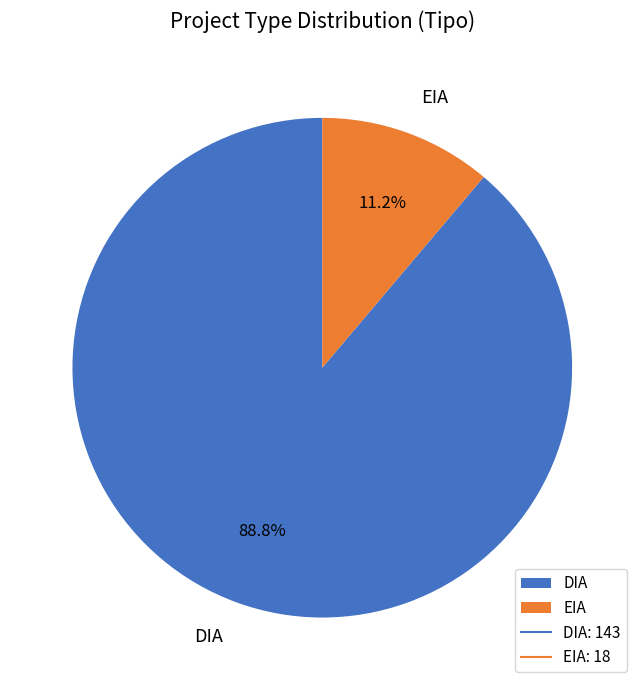

To the nearest percent, what is the difference between the largest and smallest slice percentages?

78%